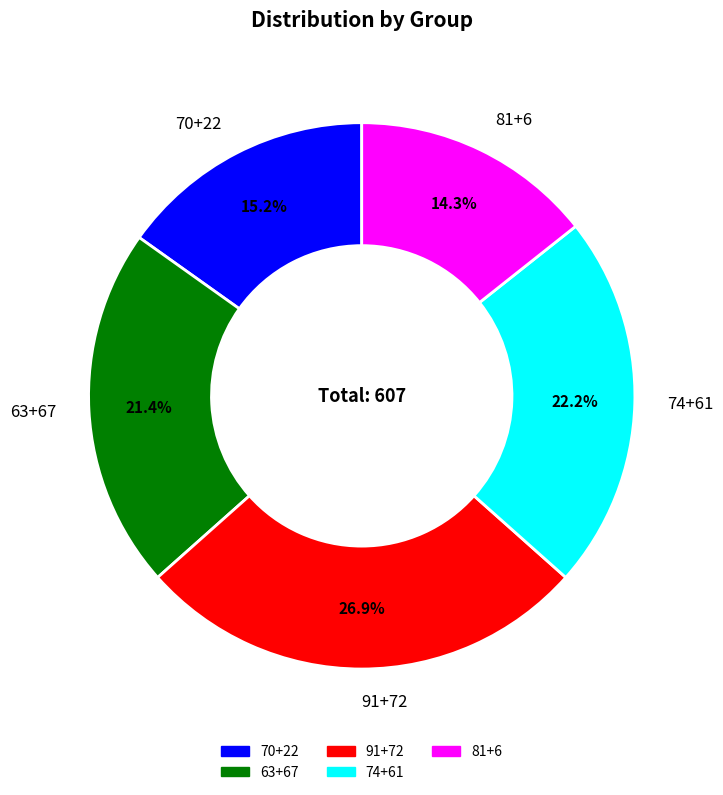

The 81+6 slice represents 14% of the pie. True or false?

True